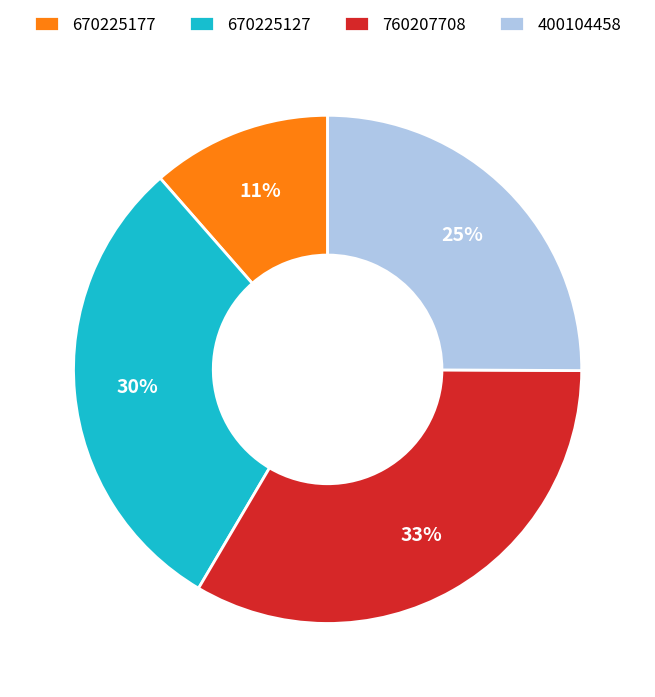

To the nearest percent, what is the difference between the largest and smallest slice percentages?

22%